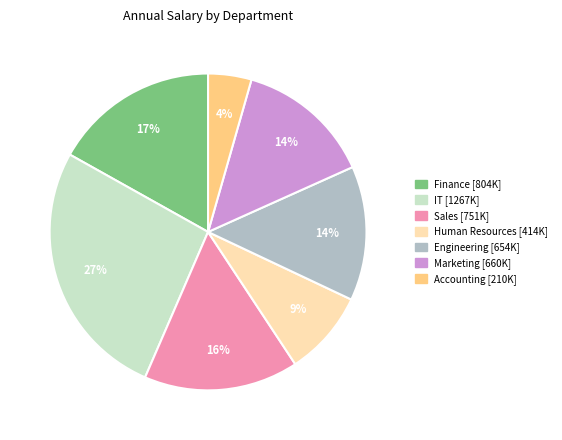

To the nearest percent, what is the average slice percentage?

14%